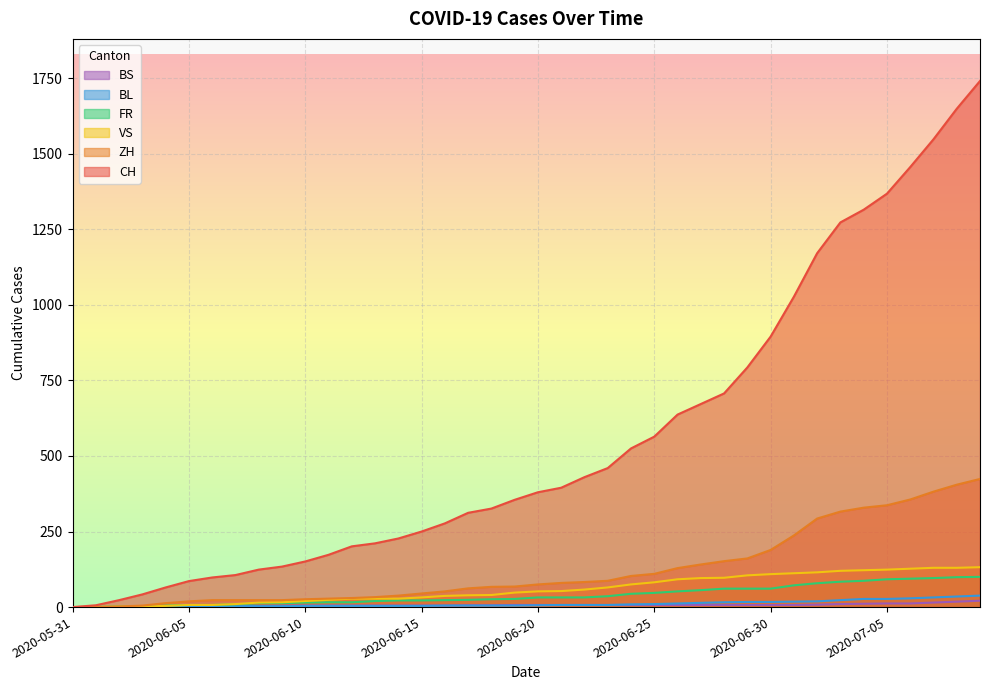

True or false: VS has a value of 3 at 2020-06-02.

False